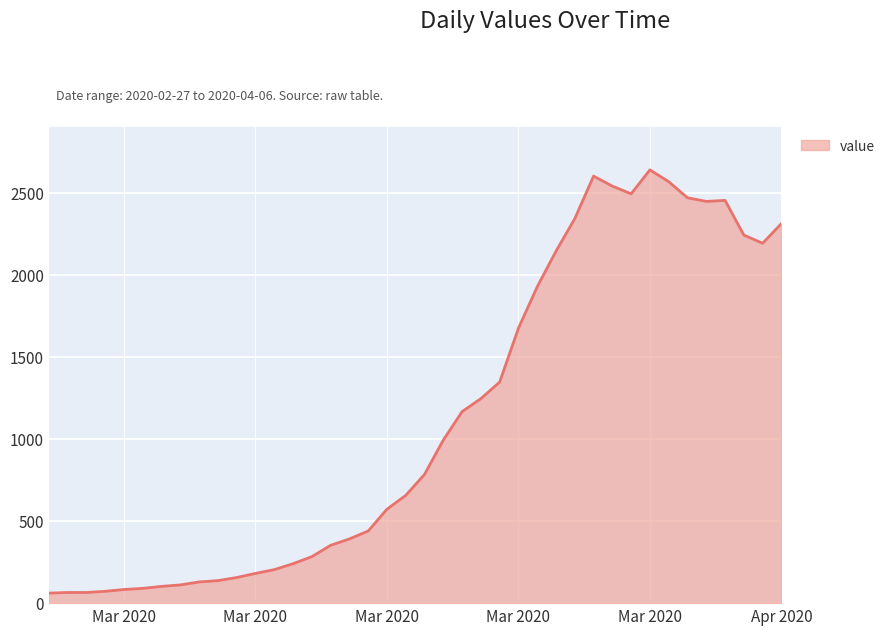

What is the minimum value shown in the chart?

61